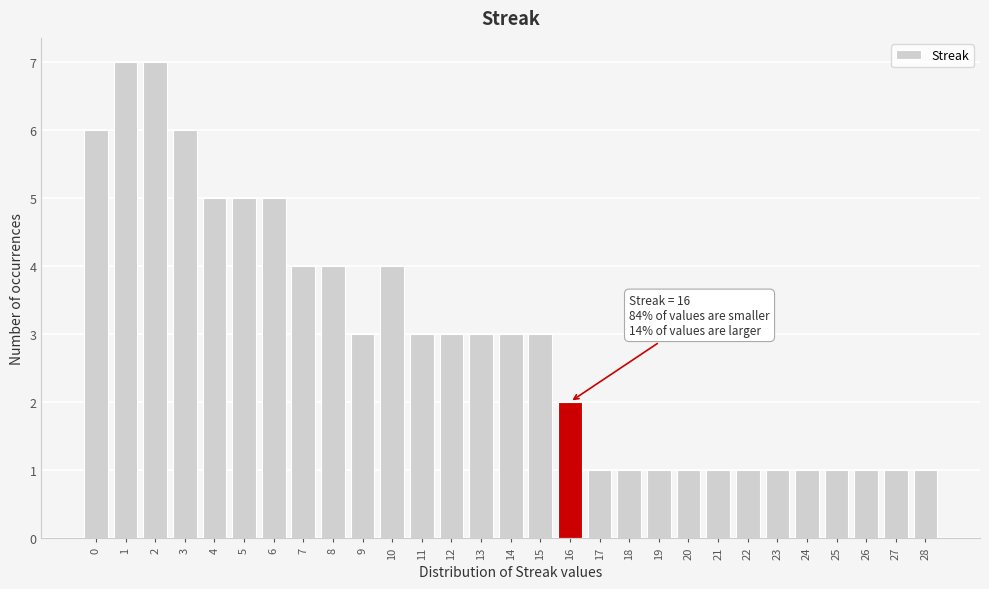

Reading left to right, transcribe all the data shown in this chart.

6	7	7	6	5	5	5	4	4	3	4	3	3	3	3	3	2	1	1	1	1	1	1	1	1	1	1	1	1